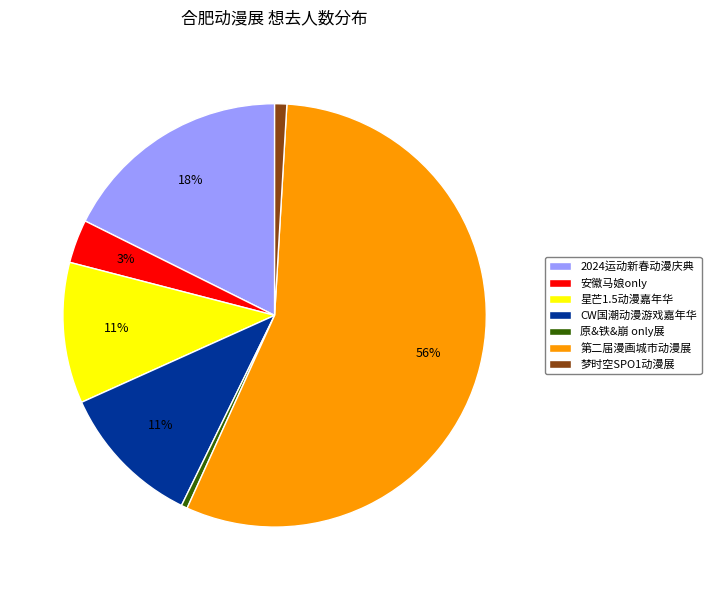

Do CW国潮动漫游戏嘉年华 and 原&铁&崩 only展 together represent more than half of the pie?

No